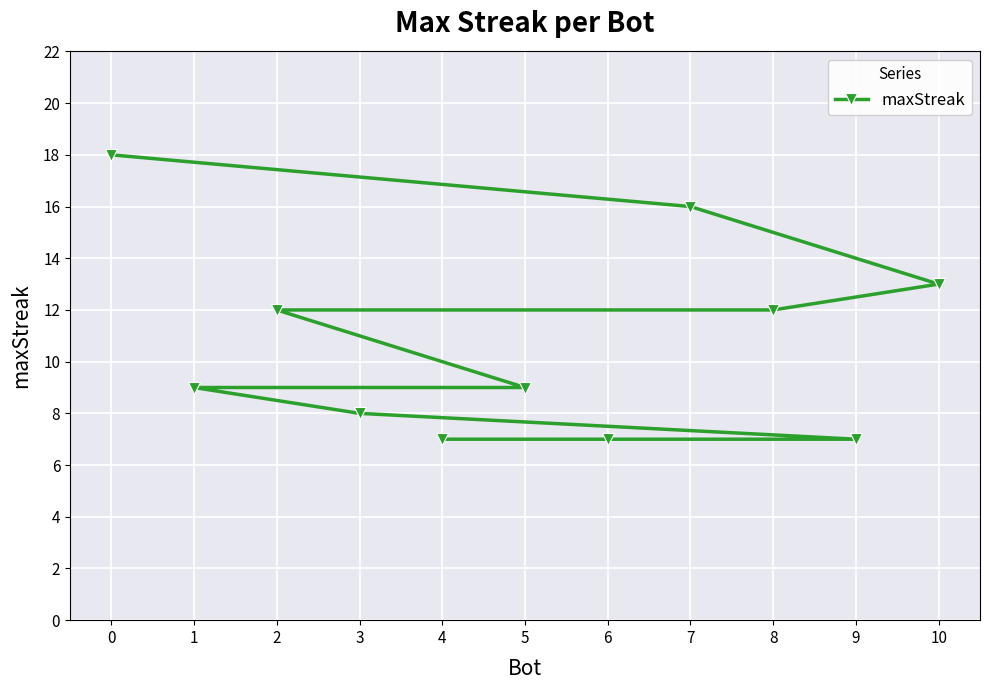

True or false: the data shows 13 at 10.

True